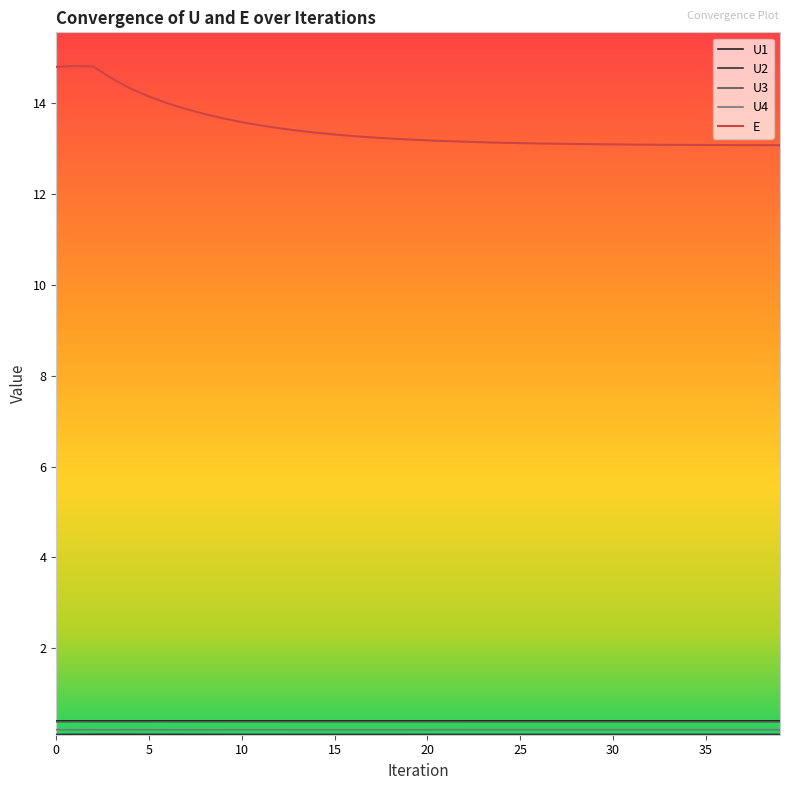

Is this an area chart (filled region under the line)?

No